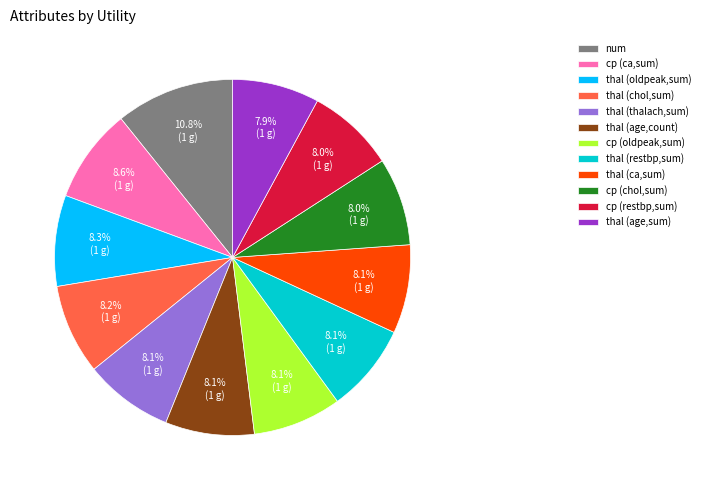

How many segments does this pie chart have?

12